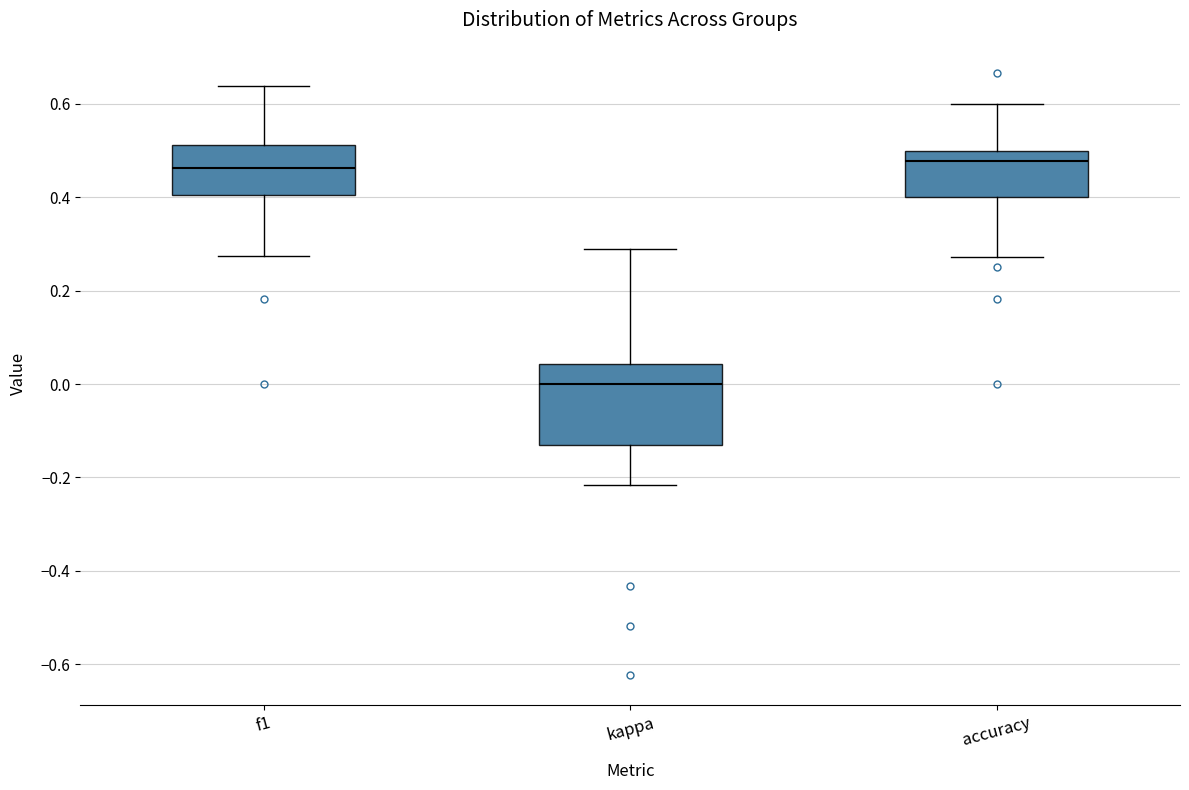

Comparing the boxes themselves (not the whiskers), which one is the tallest?

kappa